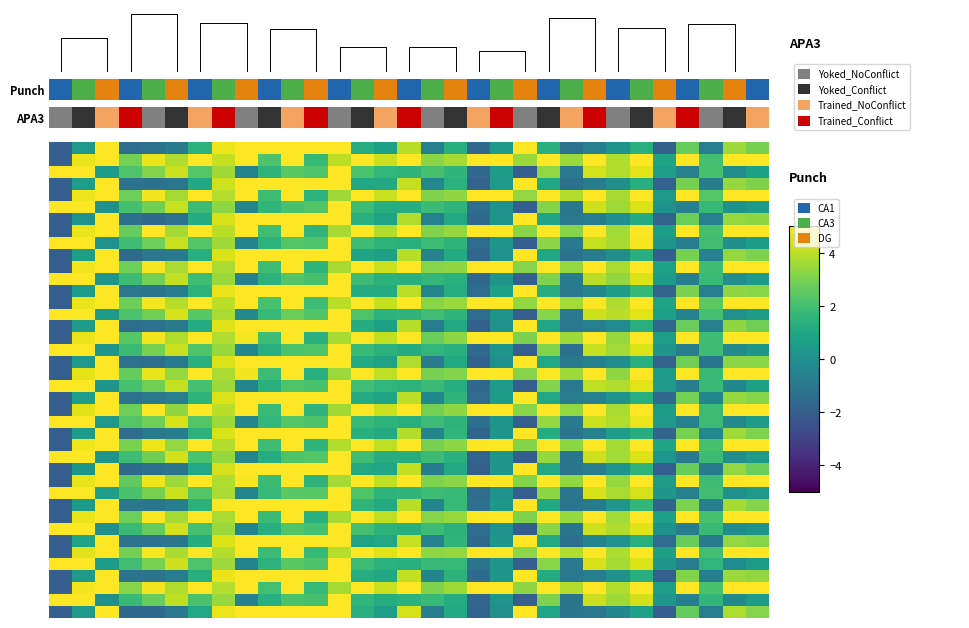

What is the minimum value shown in the chart?

-2.0